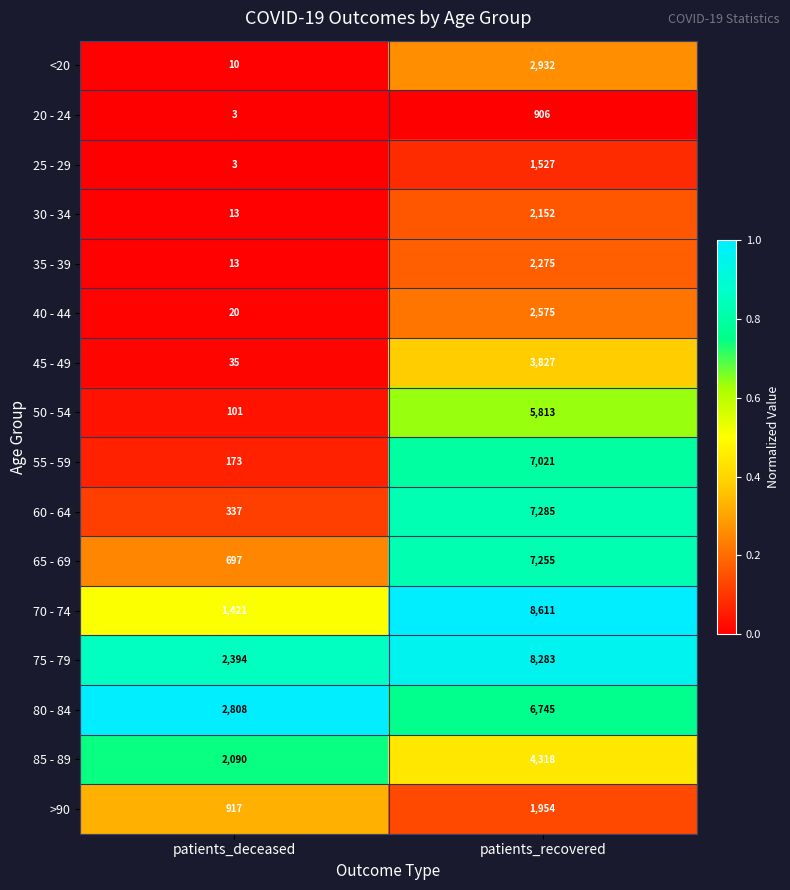

How many data points does each series have?

2